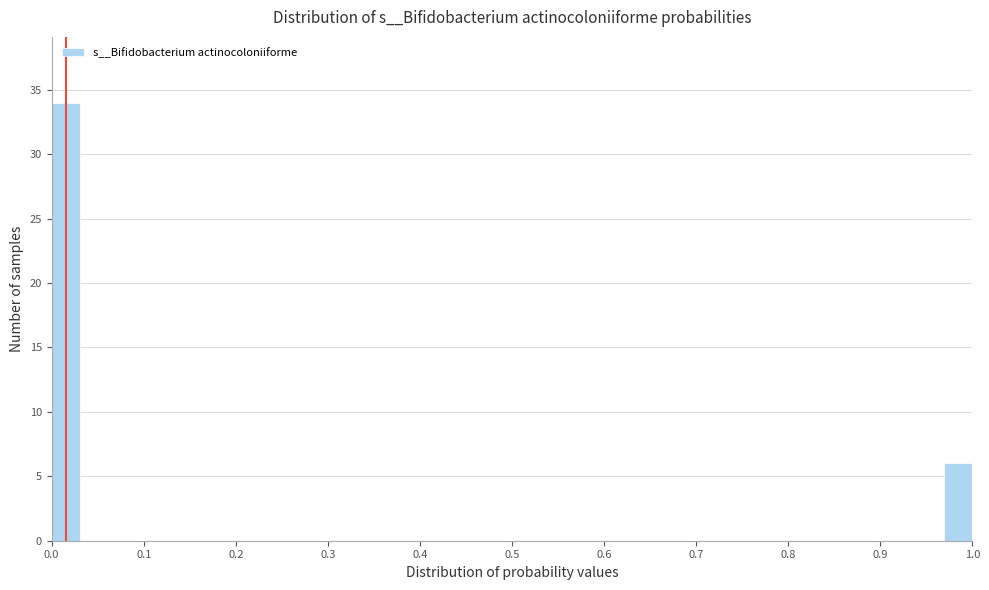

Around what value on the x-axis is the tallest bar? Give the approximate position of its centre, as read against the axis.

0.02